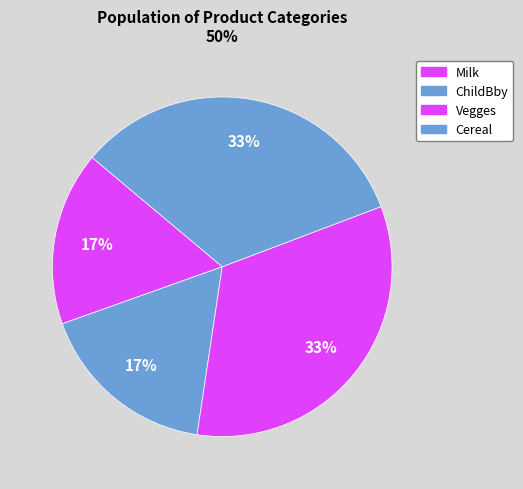

Count the number of slices in the pie.

4